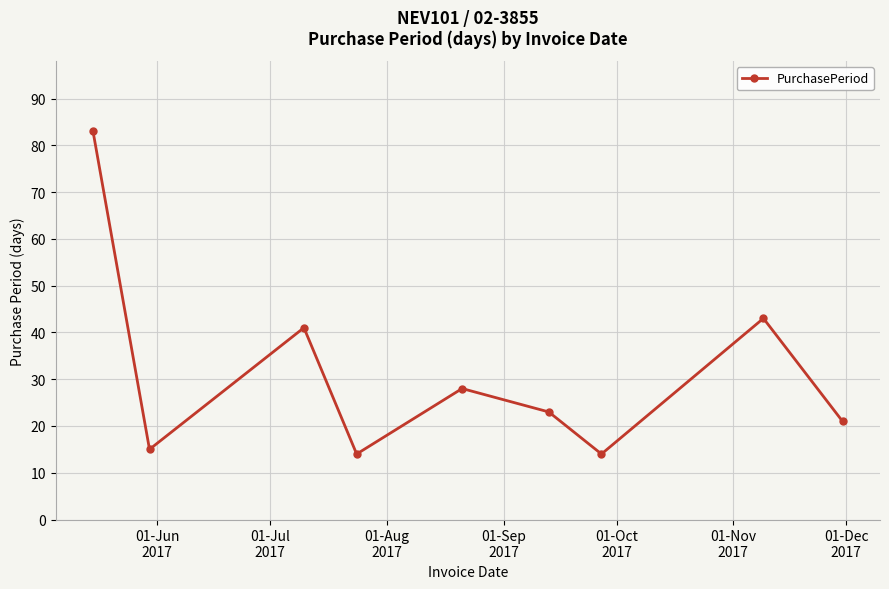

Reading left to right, transcribe all the data shown in this chart.

83	15	41	14	28	23	14	43	21